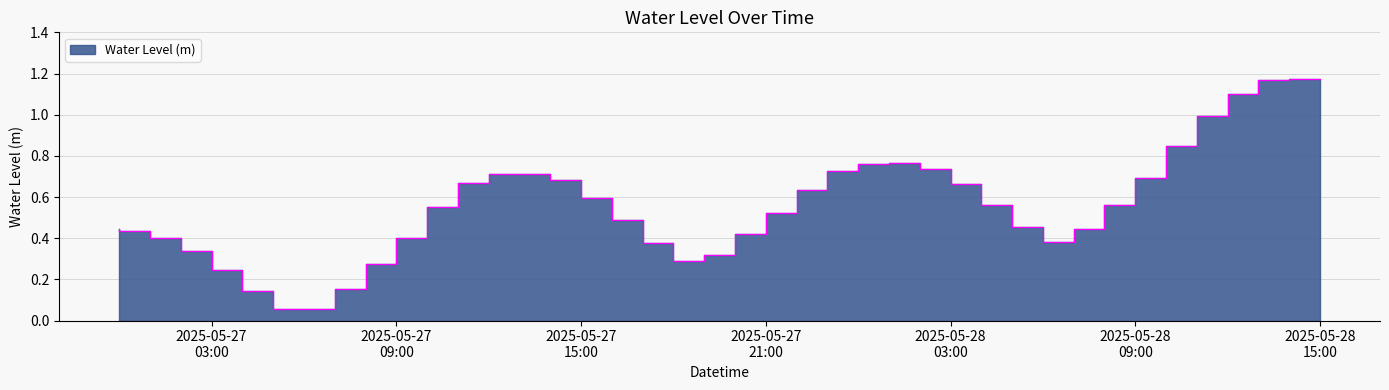

What is the sum of the values at 2025-05-27 17:00:00 and 2025-05-28 03:00:00?

1.2